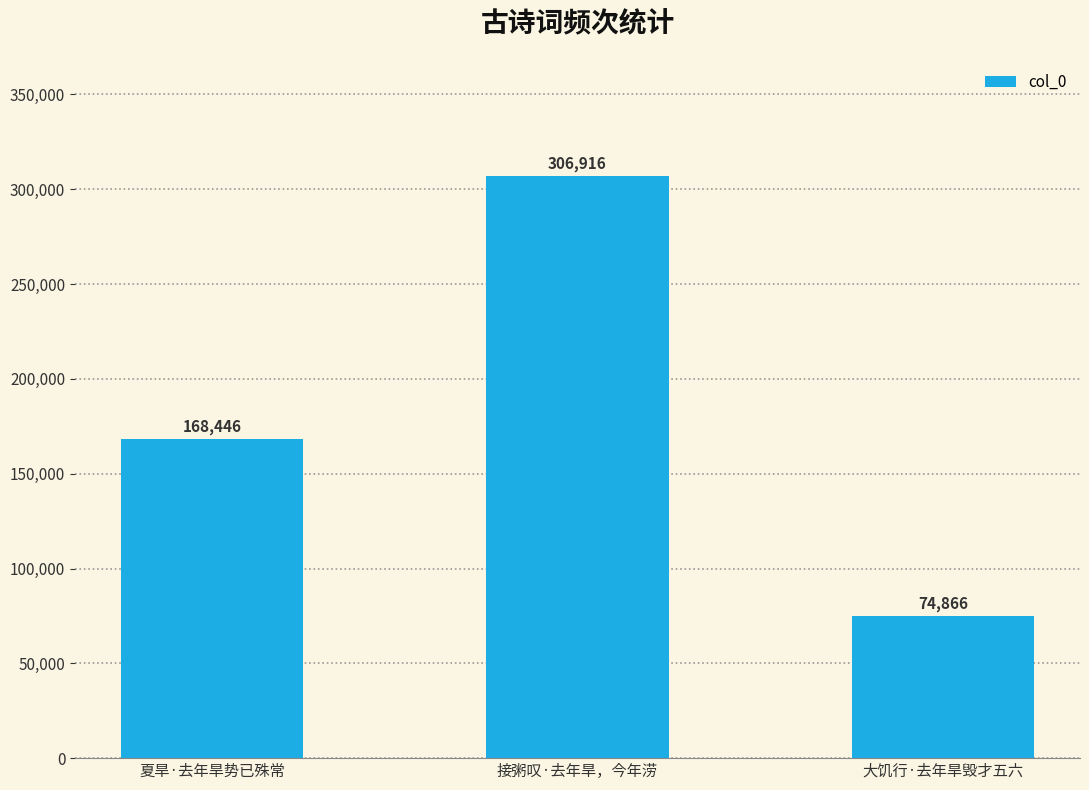

How many categories are shown in the chart?

3